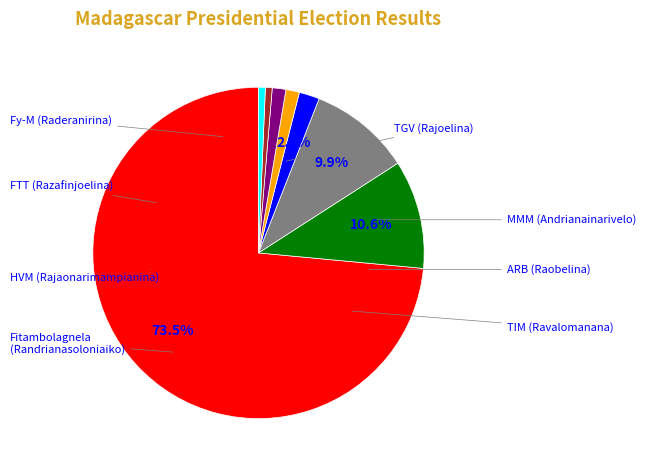

The ARB (Raobelina) slice represents 11% of the pie. True or false?

False